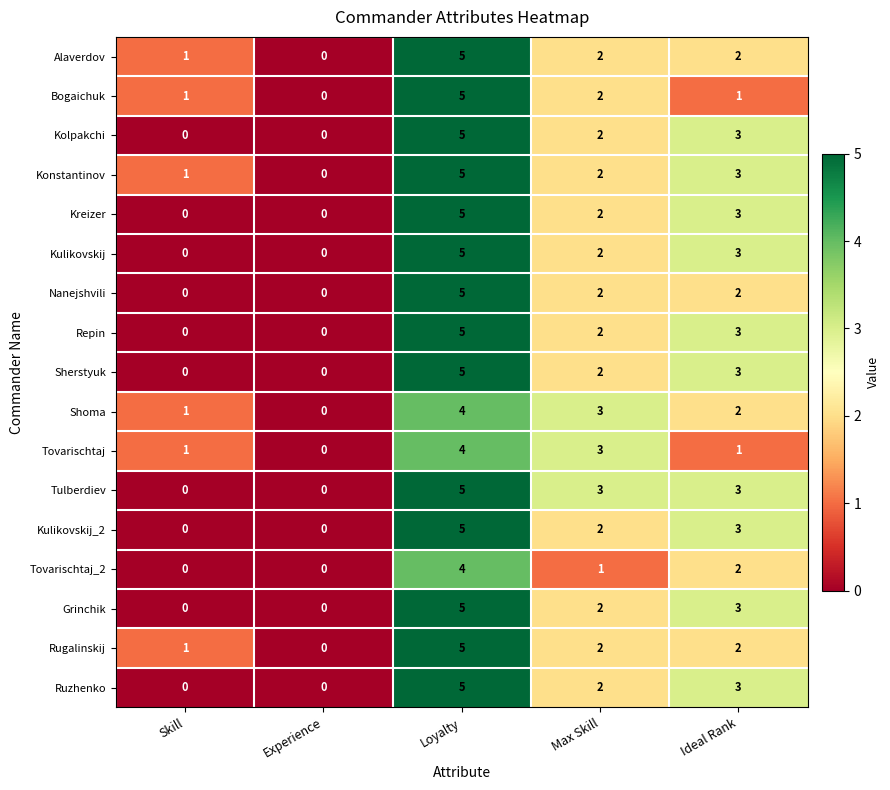

True or false: Kulikovskij_2 has a value of 7 at Loyalty.

False